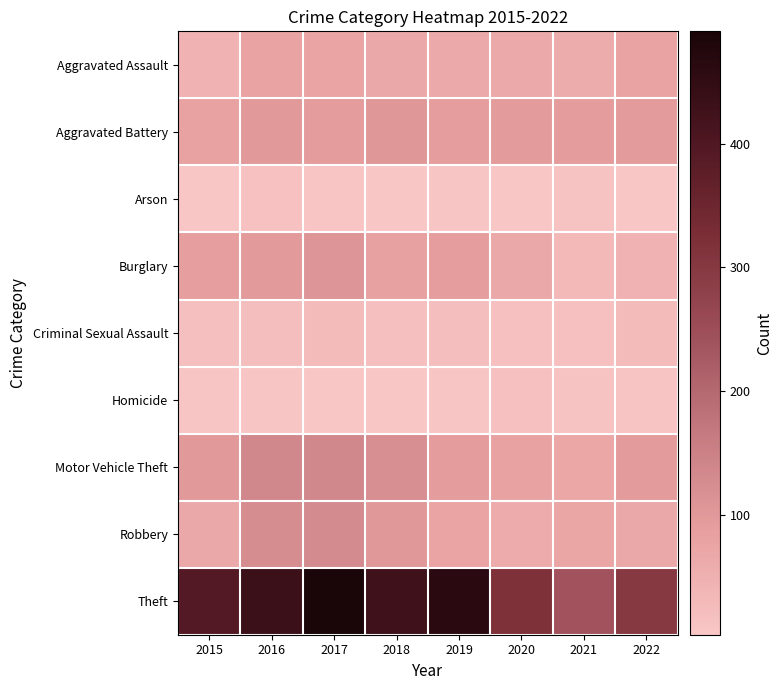

Which series has the largest total across all categories?

Theft